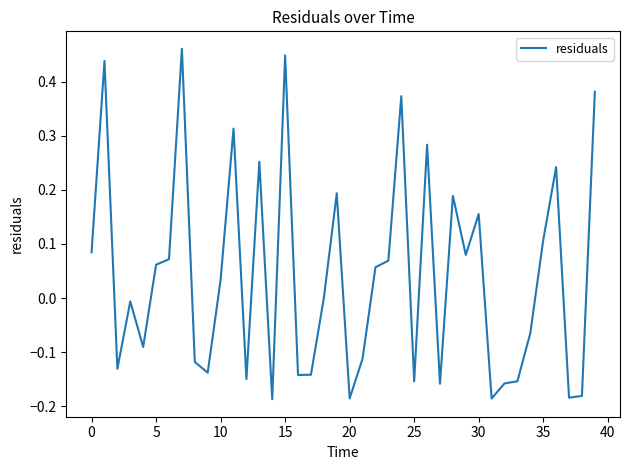

What is the difference between the maximum and minimum values?

0.6